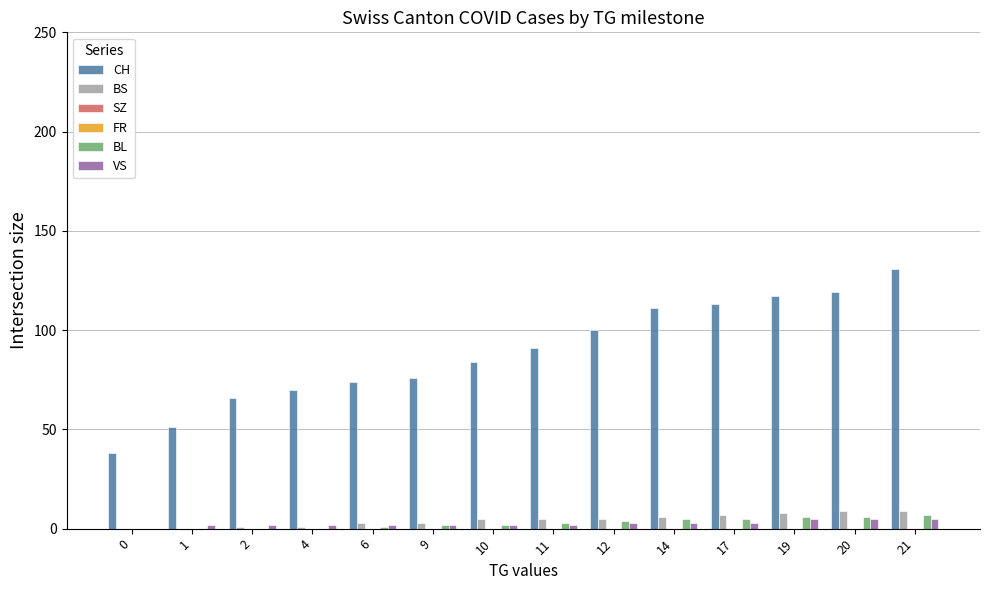

Reading left to right, list all the values displayed in this chart.

CH: 0=38	1=51	2=66	4=70	6=74	9=76	10=84	11=91	12=100	14=111	17=113	19=117	20=119	21=131
BS: 0=0	1=0	2=1	4=1	6=3	9=3	10=5	11=5	12=5	14=6	17=7	19=8	20=9	21=9
SZ: 0=0	1=0	2=0	4=0	6=0	9=0	10=0	11=0	12=0	14=0	17=0	19=0	20=0	21=0
FR: 0=0	1=0	2=0	4=0	6=0	9=0	10=0	11=0	12=0	14=0	17=0	19=0	20=0	21=0
BL: 0=0	1=0	2=0	4=0	6=1	9=2	10=2	11=3	12=4	14=5	17=5	19=6	20=6	21=7
VS: 0=0	1=2	2=2	4=2	6=2	9=2	10=2	11=2	12=3	14=3	17=3	19=5	20=5	21=5